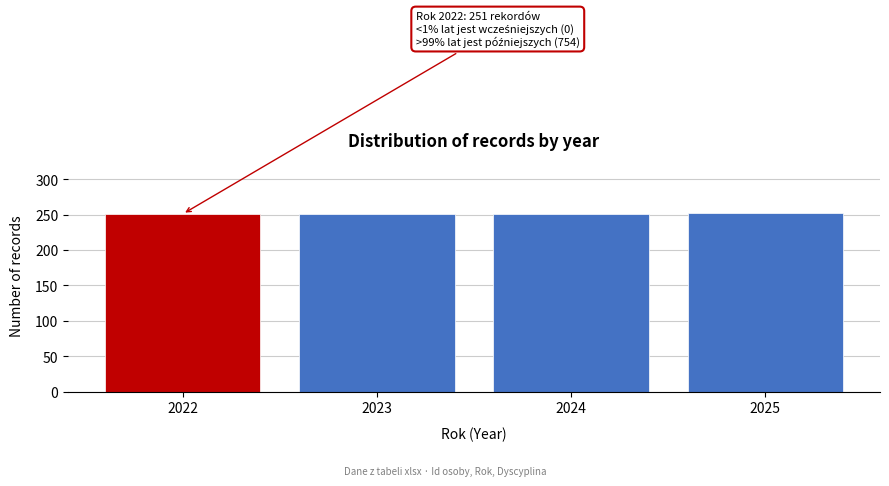

What is the value of the 1st bar from the left?

251